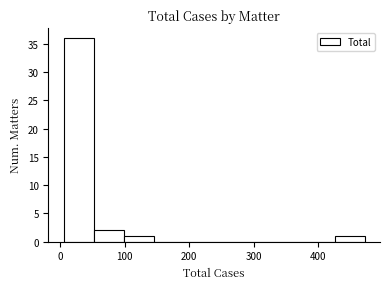

Over which range of the x-axis is the bar tallest?

10 to 50